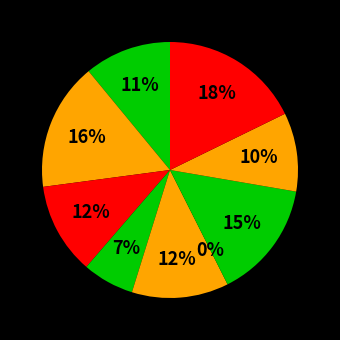

To the nearest percent, what is the difference between the B51 and in4 slice percentages?

10%